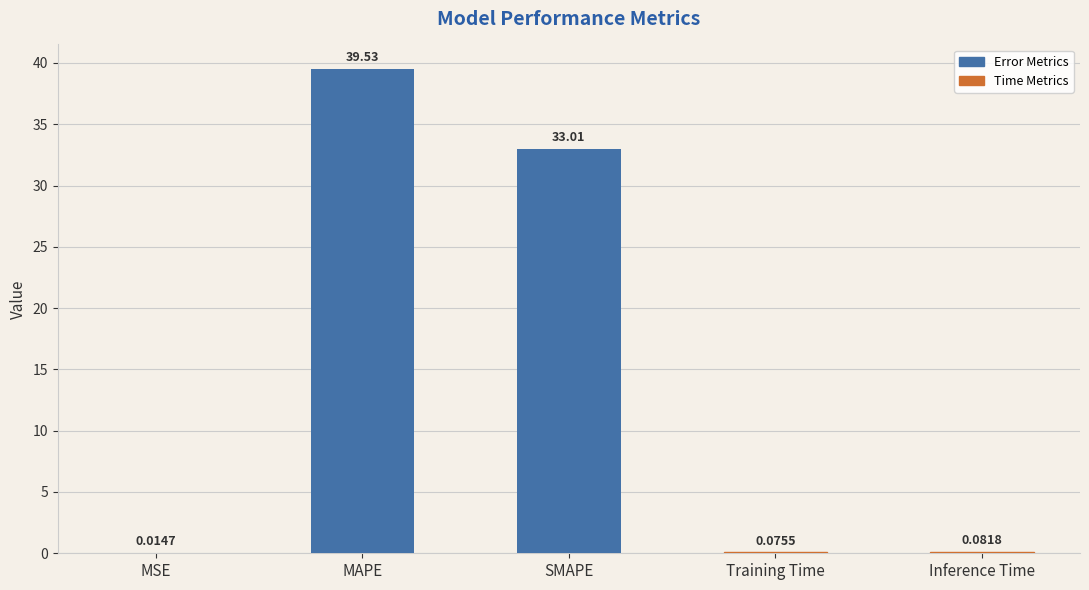

Which category has the highest value across all series?

MAPE